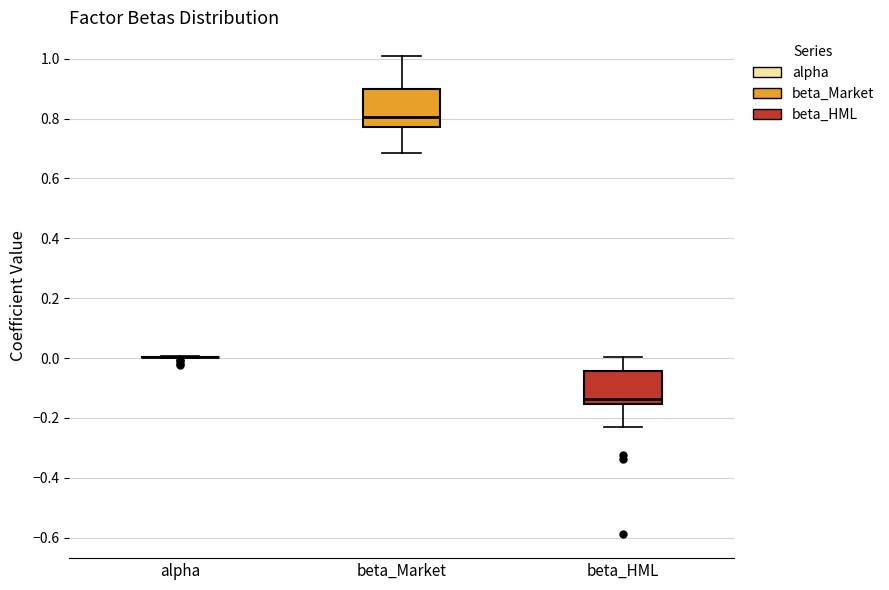

Reading left to right, read every box against the y-axis: the position of its median line, the range the box covers, and the ends of its whiskers. The values are not printed on the chart, so give them approximately, as read against the axis.

alpha: box collapsed to a line at 0.00, whiskers 0.00 to 0.00
beta_Market: median 0.80, box 0.78 to 0.90, whiskers 0.68 to 1.00
beta_HML: median -0.14, box -0.16 to -0.04, whiskers -0.22 to 0.00